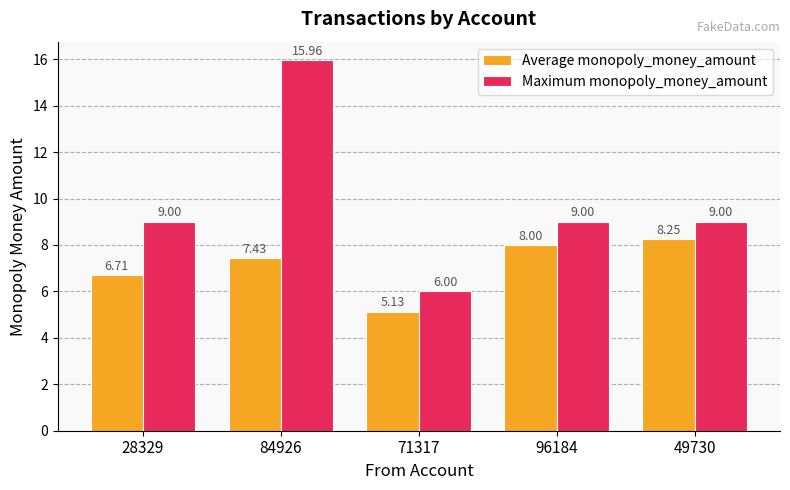

What position from the right is 71317?

3